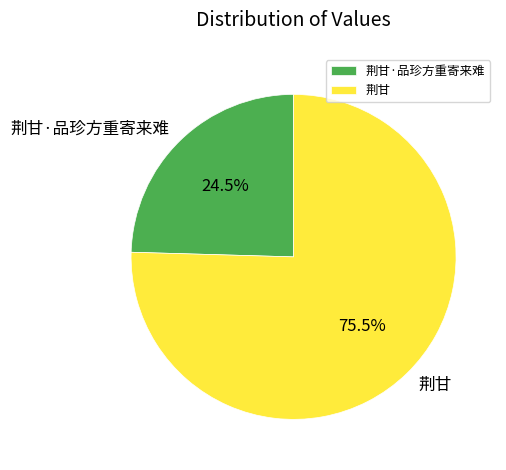

What is the majority slice?

荆甘